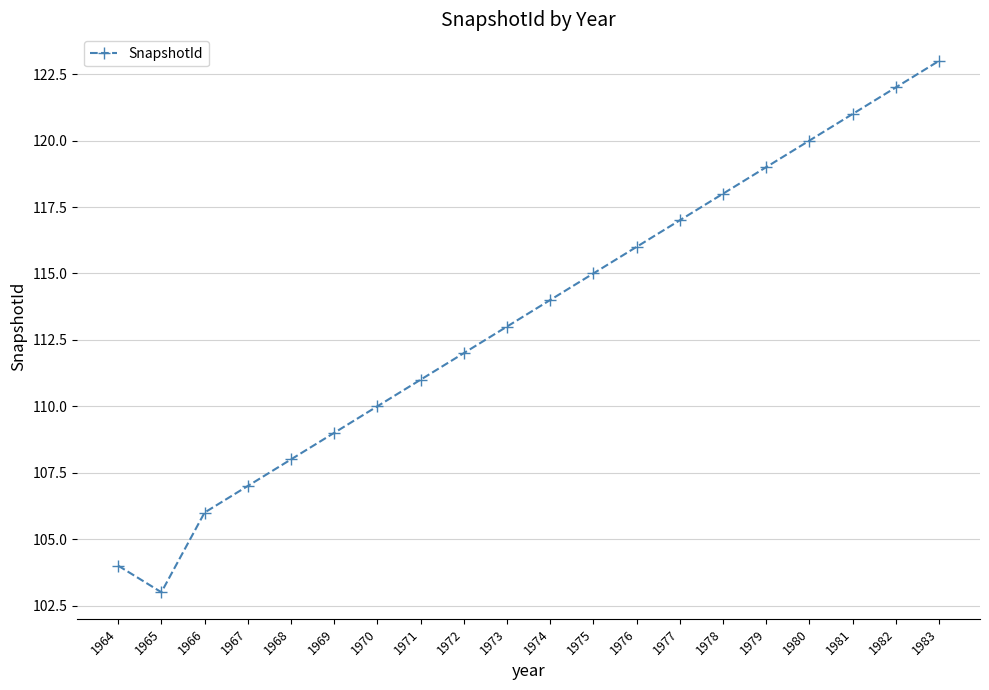

At which category does the data reach its first local valley?

1965